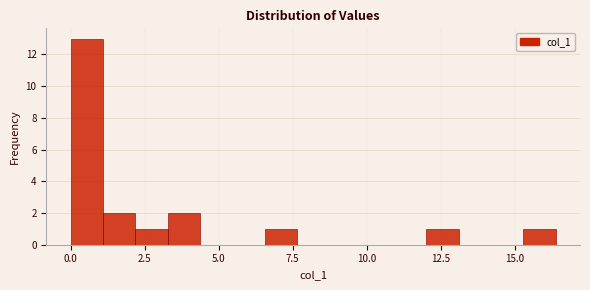

Around what value on the x-axis is the tallest bar? Give the approximate position of its centre, as read against the axis.

0.5